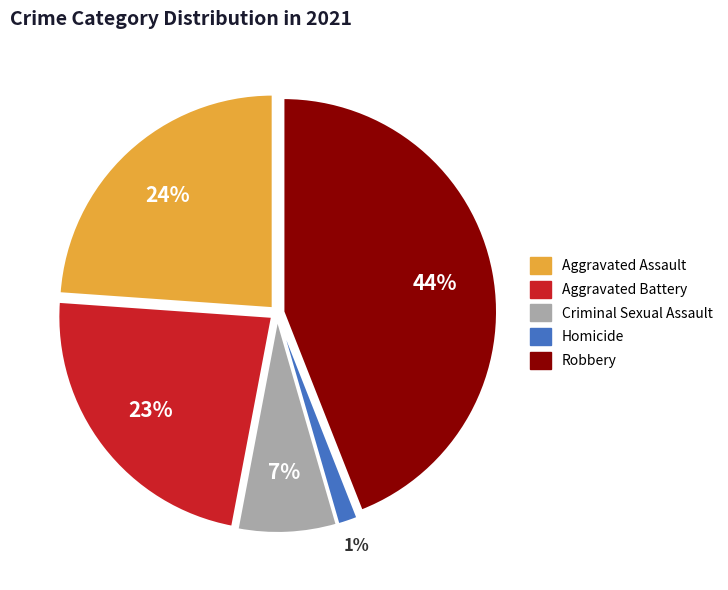

Does any single category account for the majority?

No